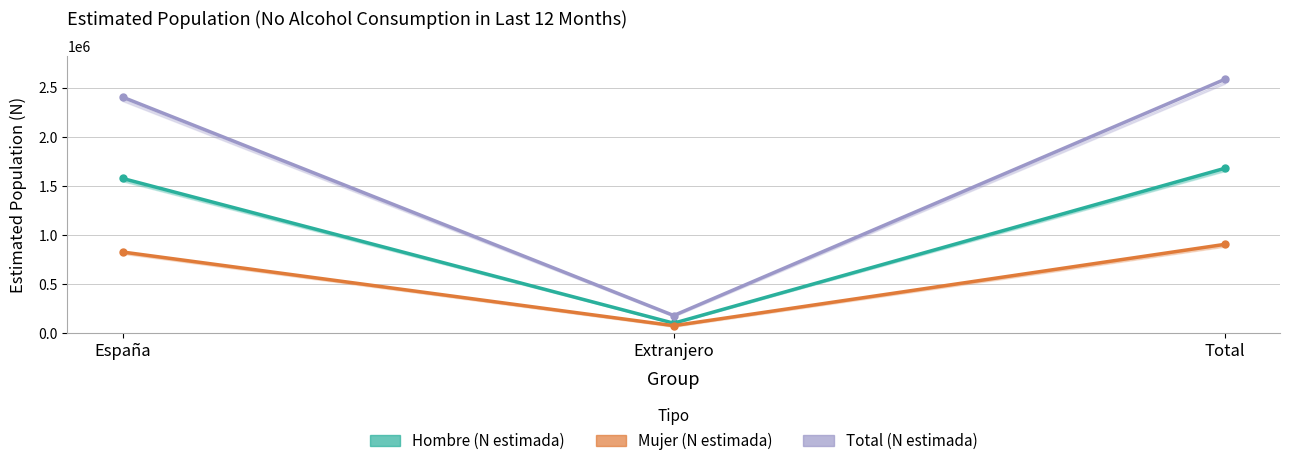

Which series has the largest total across all categories?

Total (N estimada)